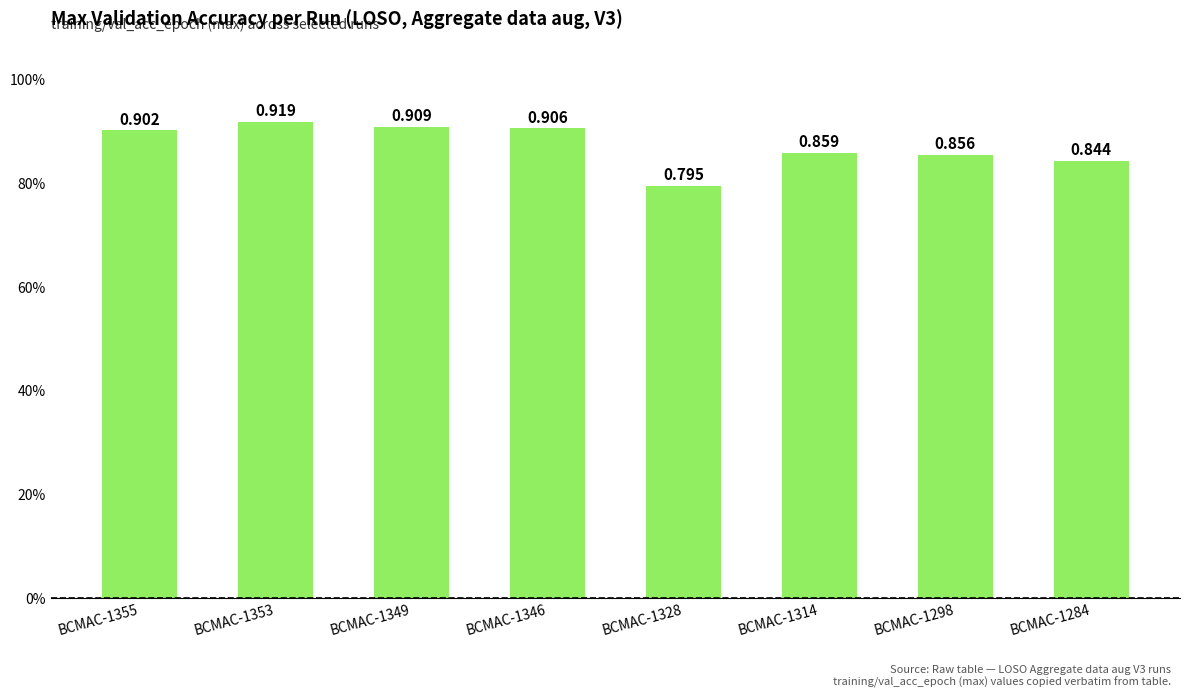

List the labels in order of value, largest first.

BCMAC-1353, BCMAC-1349, BCMAC-1346, BCMAC-1355, BCMAC-1314, BCMAC-1298, BCMAC-1284, BCMAC-1328